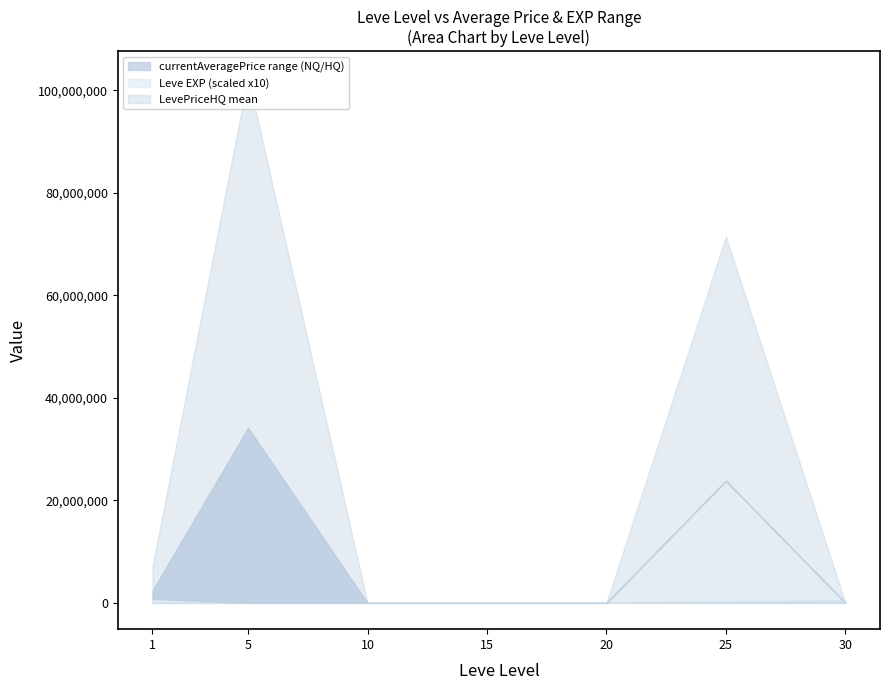

What is the total value across all series at 25?

143006117.1